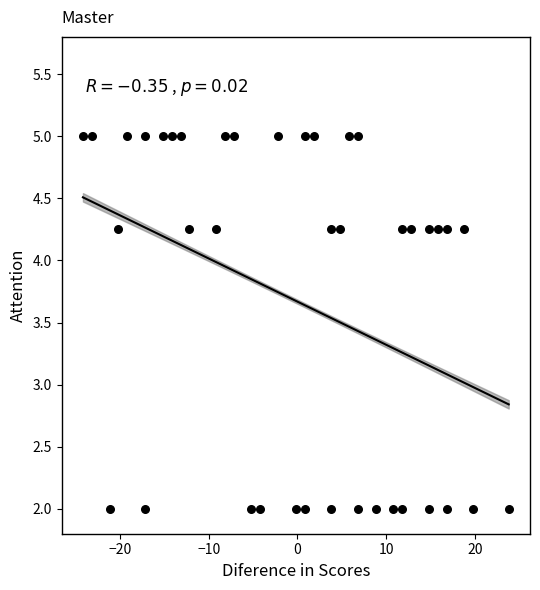

What is the range of Y values (max minus min)?

3.0